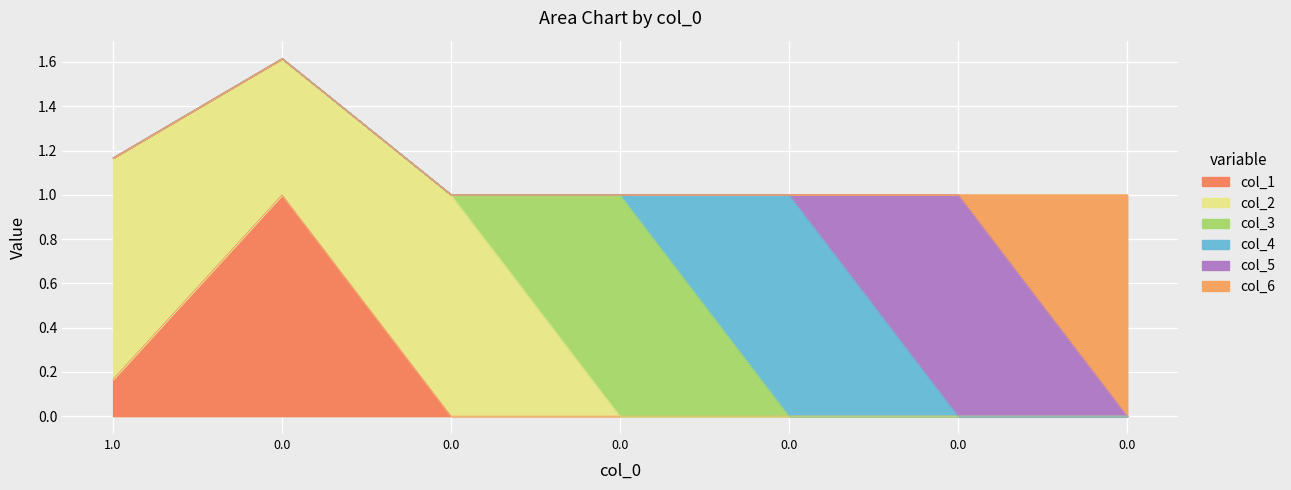

What is the sum of all col_4 values?

1.0